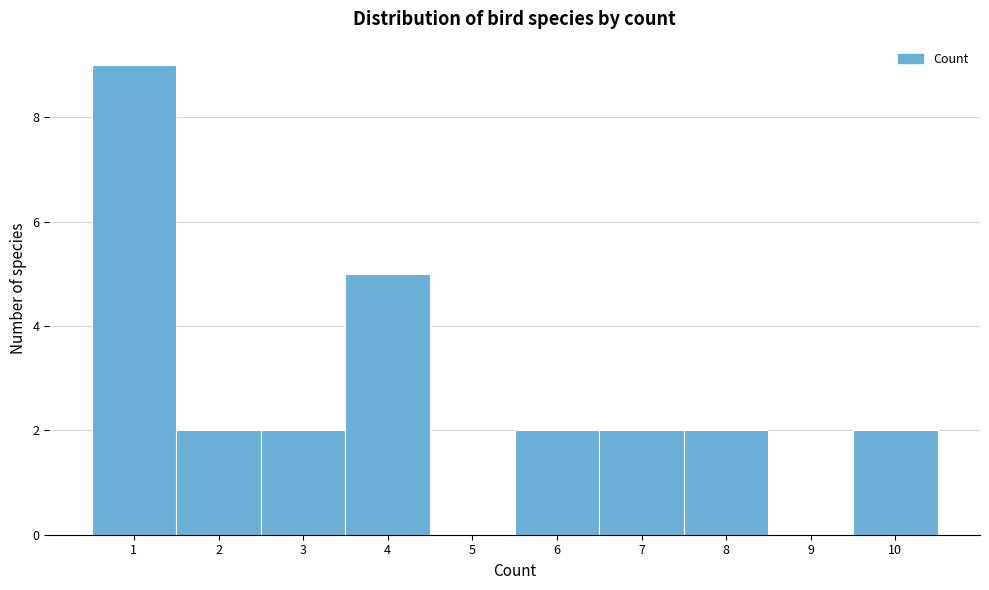

Reading right to left, transcribe all the data shown in this chart.

10=2	9=0	8=2	7=2	6=2	5=0	4=5	3=2	2=2	1=9